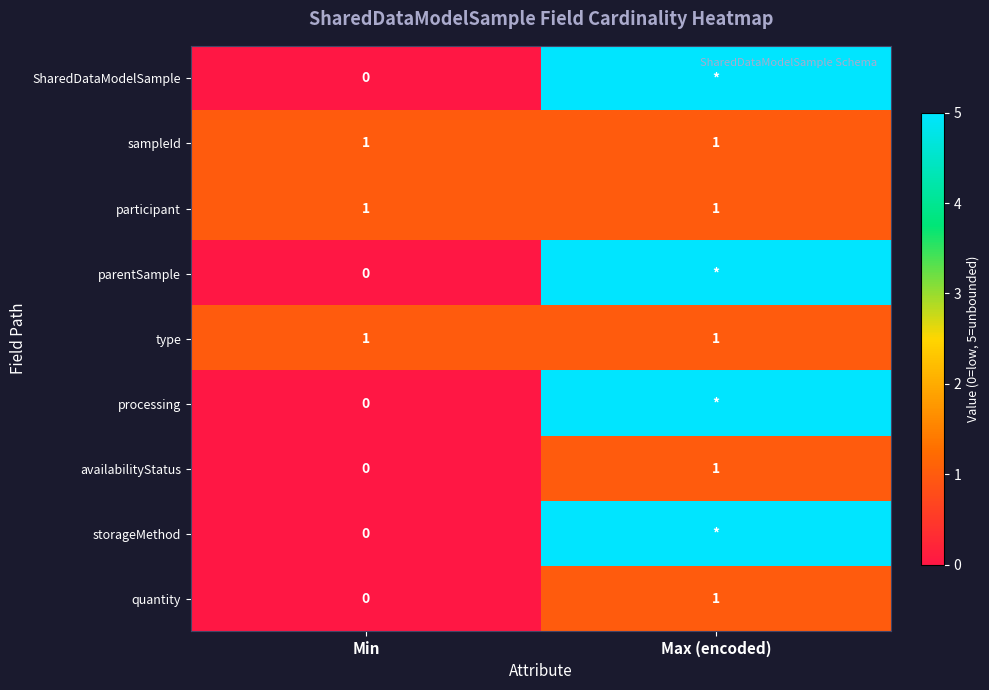

How many values in quantity are above zero?

1